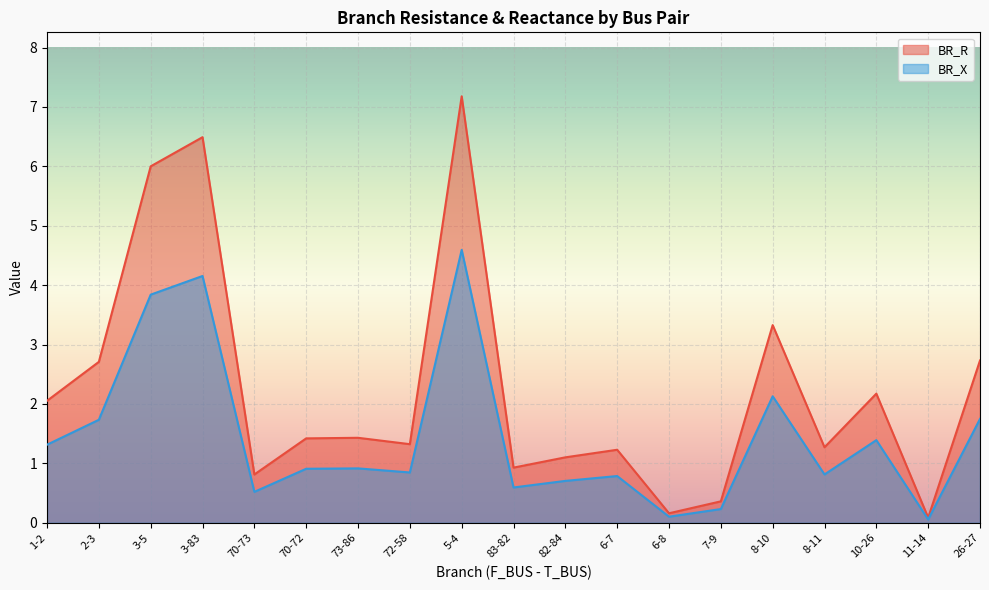

True or false: BR_R and BR_X intersect in this chart.

False